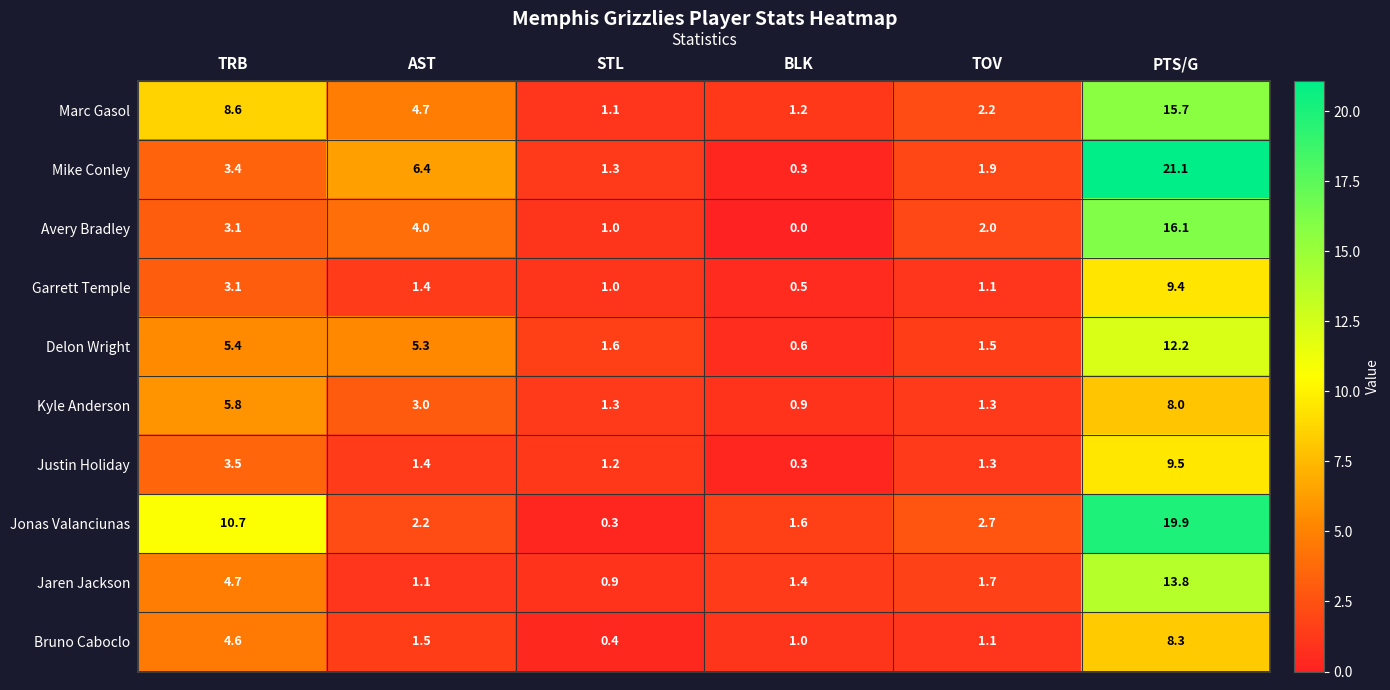

List the series in order of their peak value, highest first.

Mike Conley, Jonas Valanciunas, Avery Bradley, Marc Gasol, Jaren Jackson, Delon Wright, Justin Holiday, Garrett Temple, Bruno Caboclo, Kyle Anderson